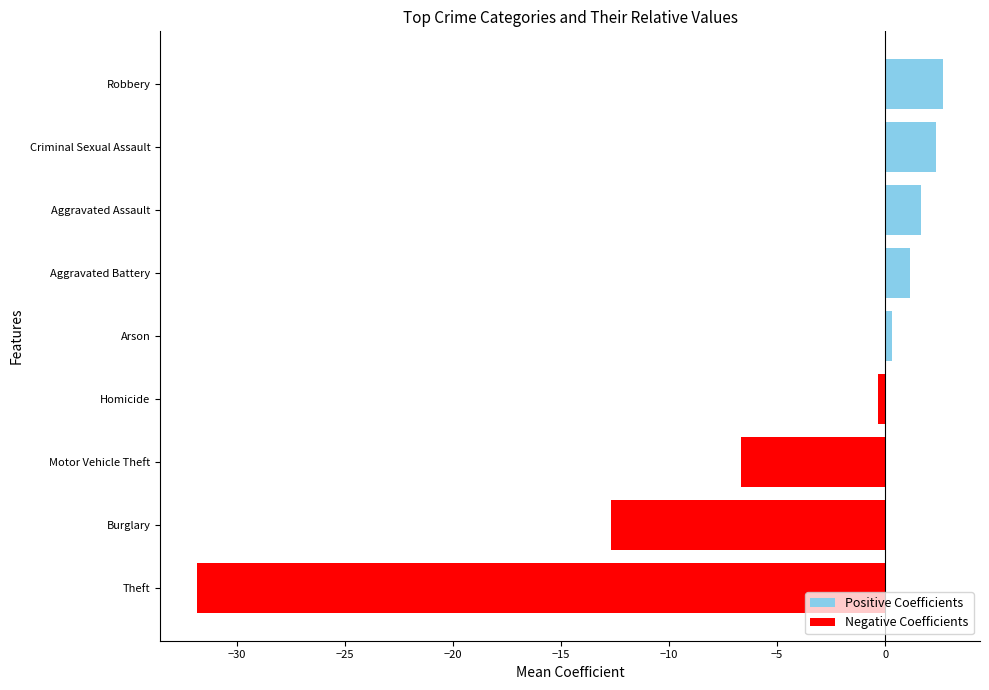

List the series in order of their peak value, lowest first.

Negative Coefficients, Positive Coefficients